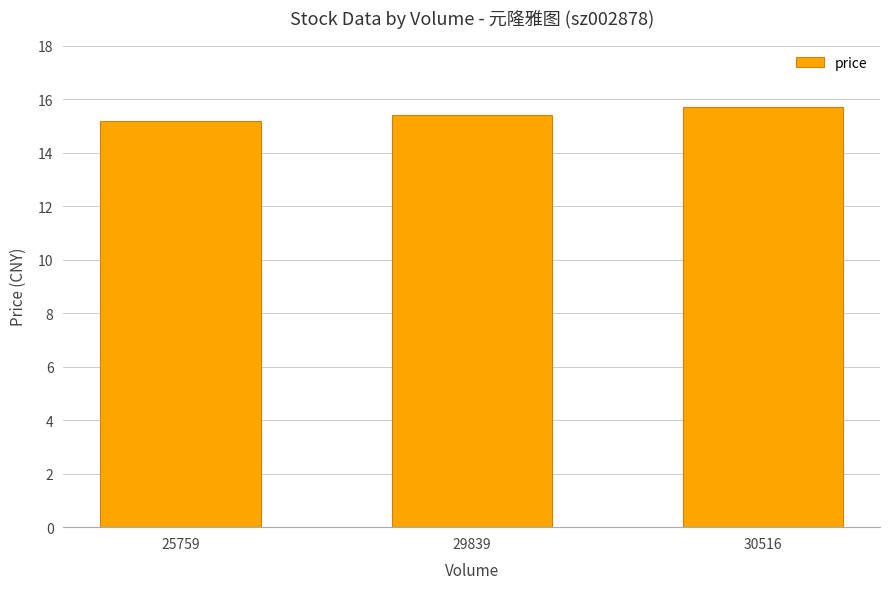

What value does the data have at 25759?

15.2